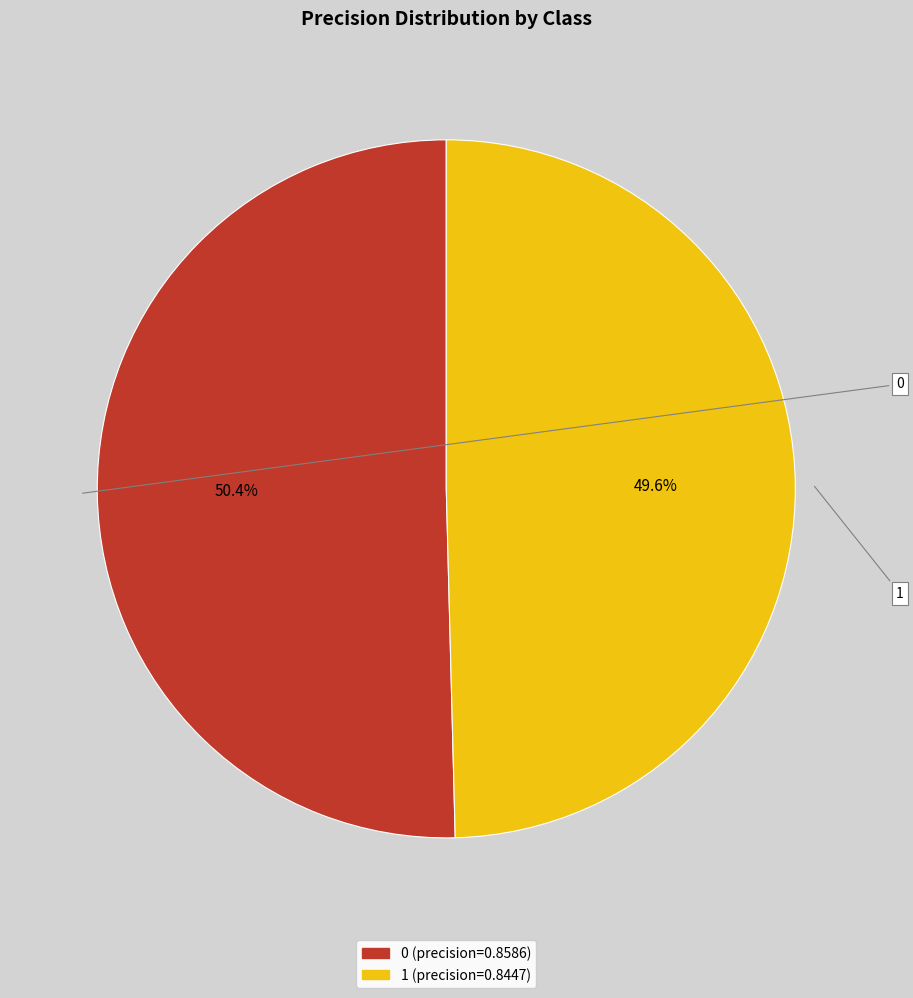

What percentage is the 0 slice, to the nearest percent?

50%